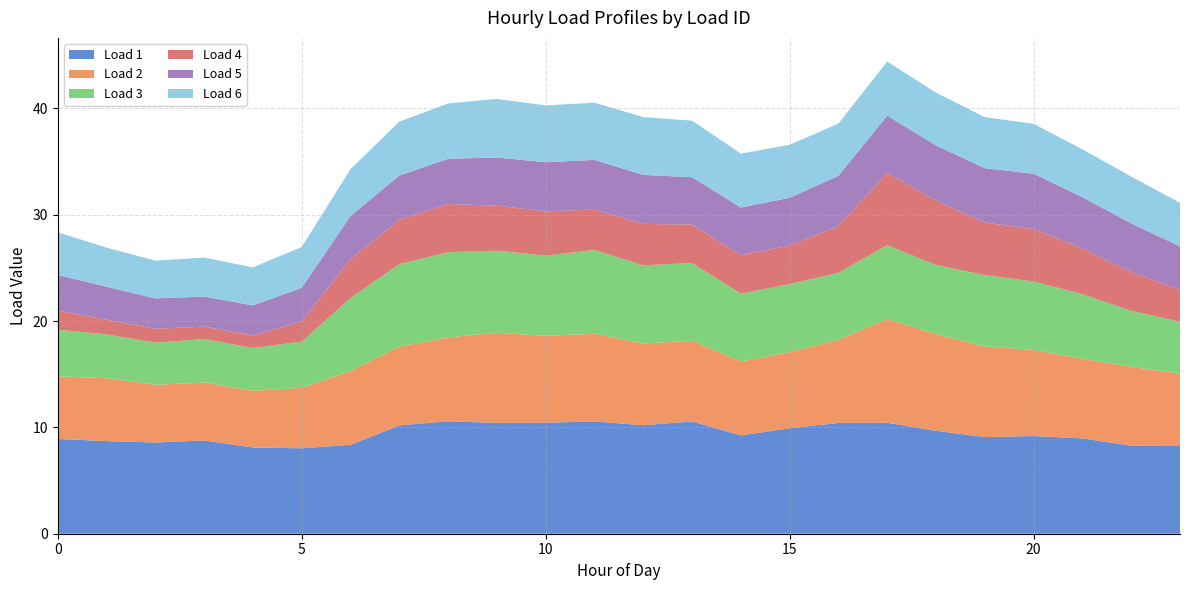

Reading left to right, extract all data points from this chart.

Load 1: 8.9	8.7	8.6	8.8	8.1	8.0	8.4	10.2	10.6	10.4	10.4	10.6	10.2	10.6	9.2	9.9	10.4	10.4	9.7	9.1	9.2	9.0	8.3	8.3
Load 2: 5.9	5.9	5.4	5.4	5.3	5.7	6.9	7.4	7.9	8.5	8.2	8.2	7.7	7.6	7.0	7.2	7.8	9.8	9.1	8.5	8.1	7.5	7.4	6.7
Load 3: 4.4	4.1	4.0	4.1	4.0	4.3	6.9	7.8	8.0	7.7	7.5	7.9	7.4	7.3	6.4	6.4	6.3	6.9	6.5	6.7	6.4	6.1	5.3	4.9
Load 4: 1.8	1.4	1.3	1.2	1.2	1.9	3.7	4.2	4.5	4.2	4.2	3.8	3.9	3.6	3.6	3.6	4.4	6.8	6.0	4.9	4.9	4.3	3.6	3.0
Load 5: 3.4	3.1	2.9	2.8	2.8	3.2	4.1	4.2	4.3	4.5	4.6	4.7	4.6	4.5	4.5	4.5	4.7	5.4	5.2	5.1	5.2	4.8	4.6	4.1
Load 6: 4.0	3.7	3.6	3.7	3.6	3.8	4.4	5.1	5.2	5.5	5.3	5.4	5.4	5.3	5.1	5.0	4.9	5.1	5.0	4.8	4.7	4.5	4.4	4.1